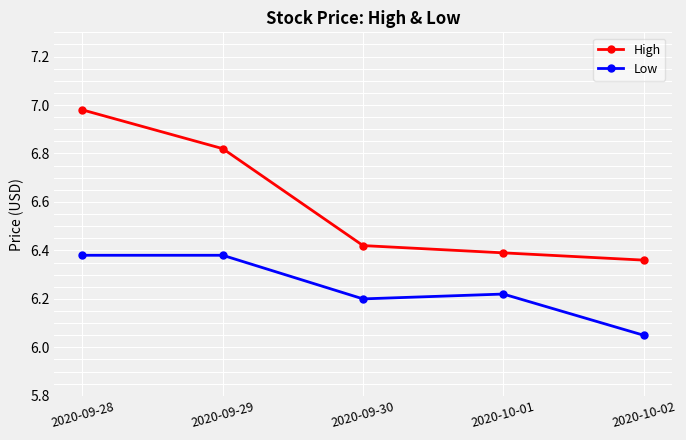

List the labels in order of High value, smallest first.

2020-10-02, 2020-10-01, 2020-09-30, 2020-09-29, 2020-09-28